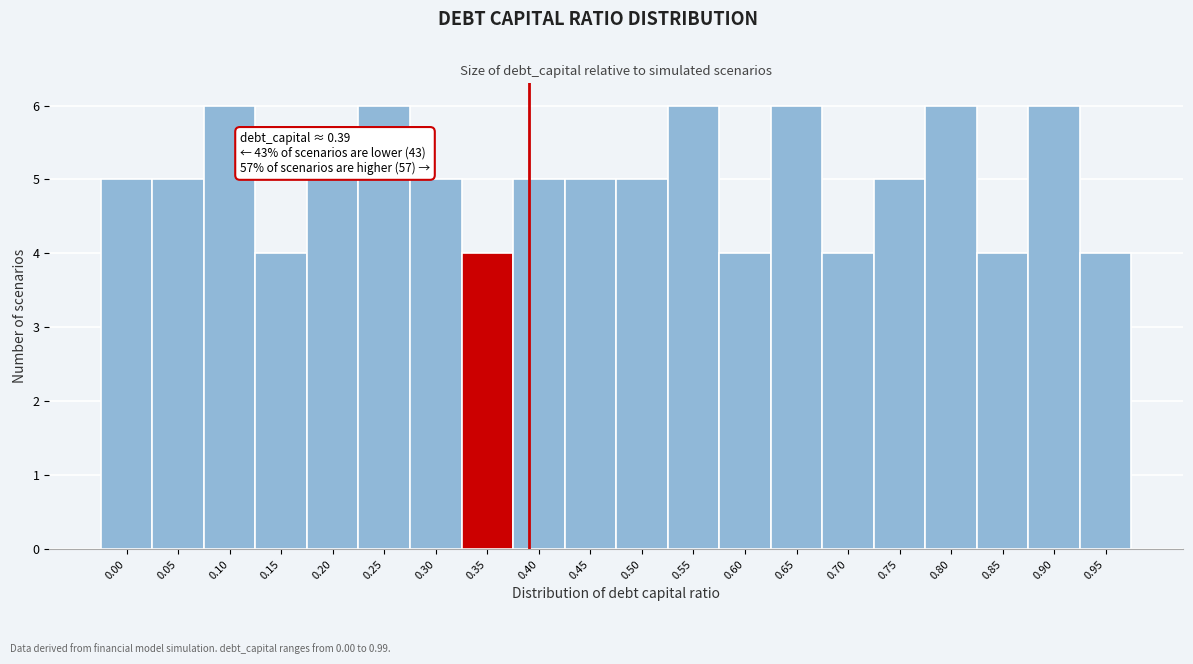

Reading left to right, extract all data points from this chart.

5	5	6	4	5	6	5	4	5	5	5	6	4	6	4	5	6	4	6	4